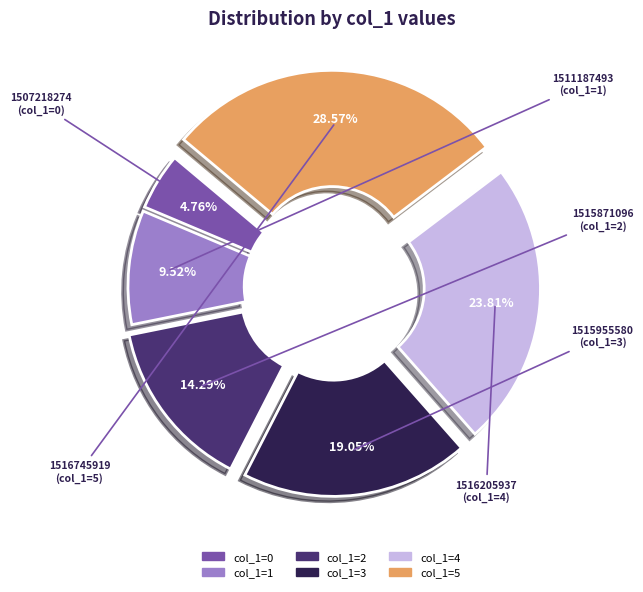

How many segments does this pie chart have?

6